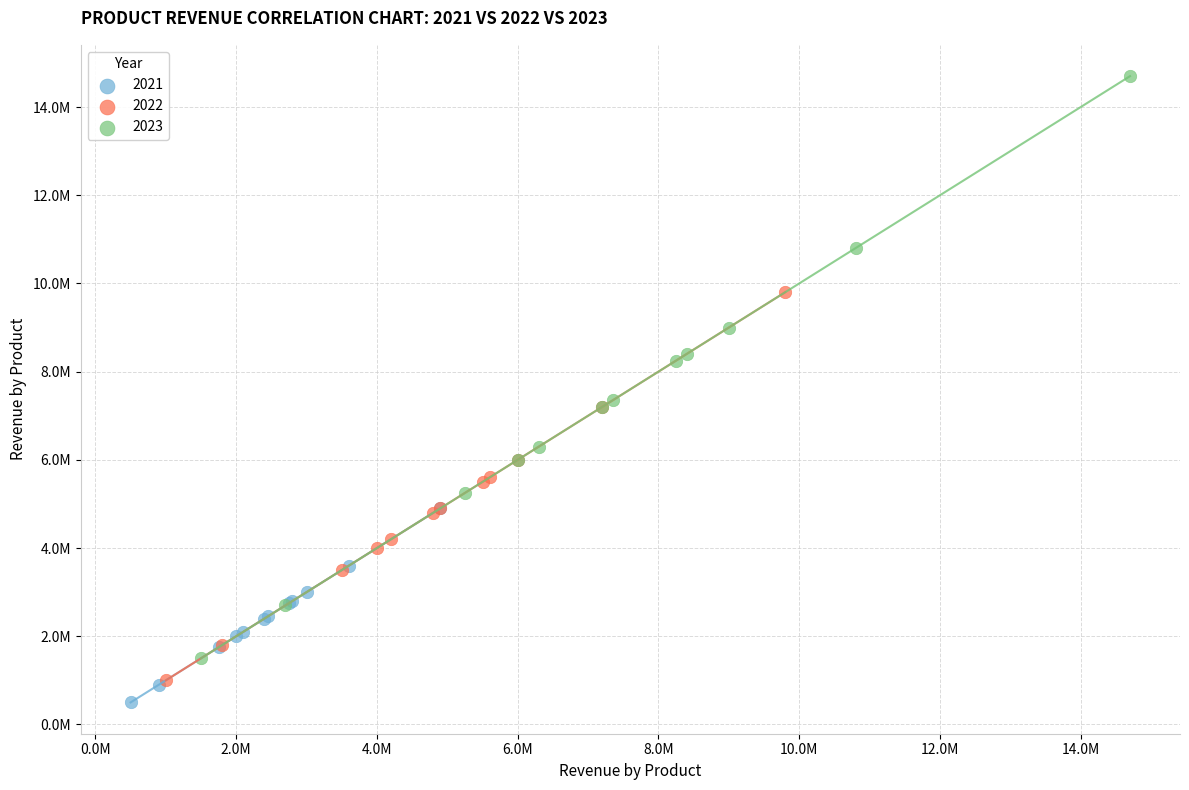

What are all the series names shown in the legend?

2021, 2022, 2023